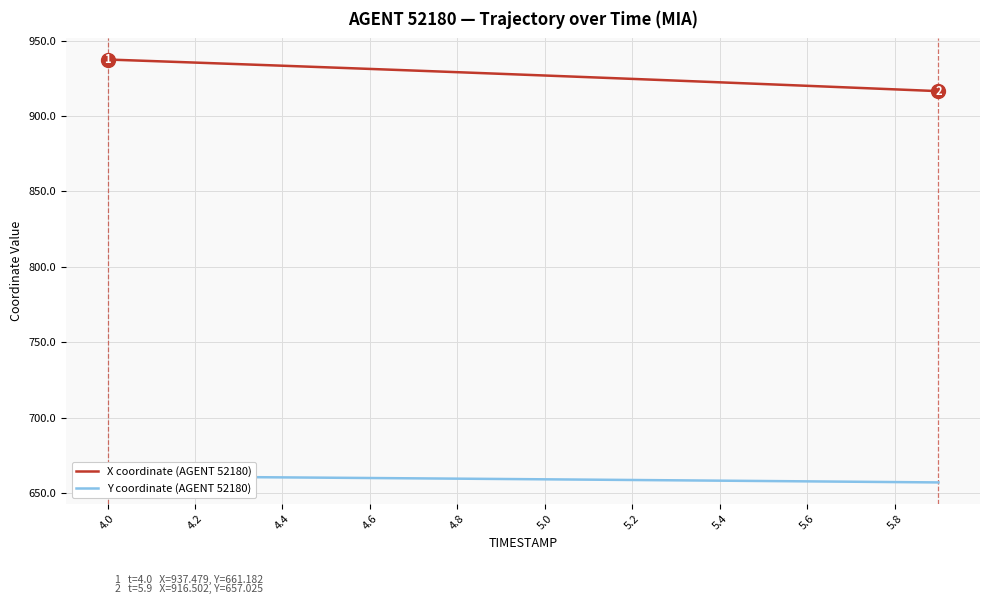

What is the sum of all Y coordinate (AGENT 52180) values?

13183.2